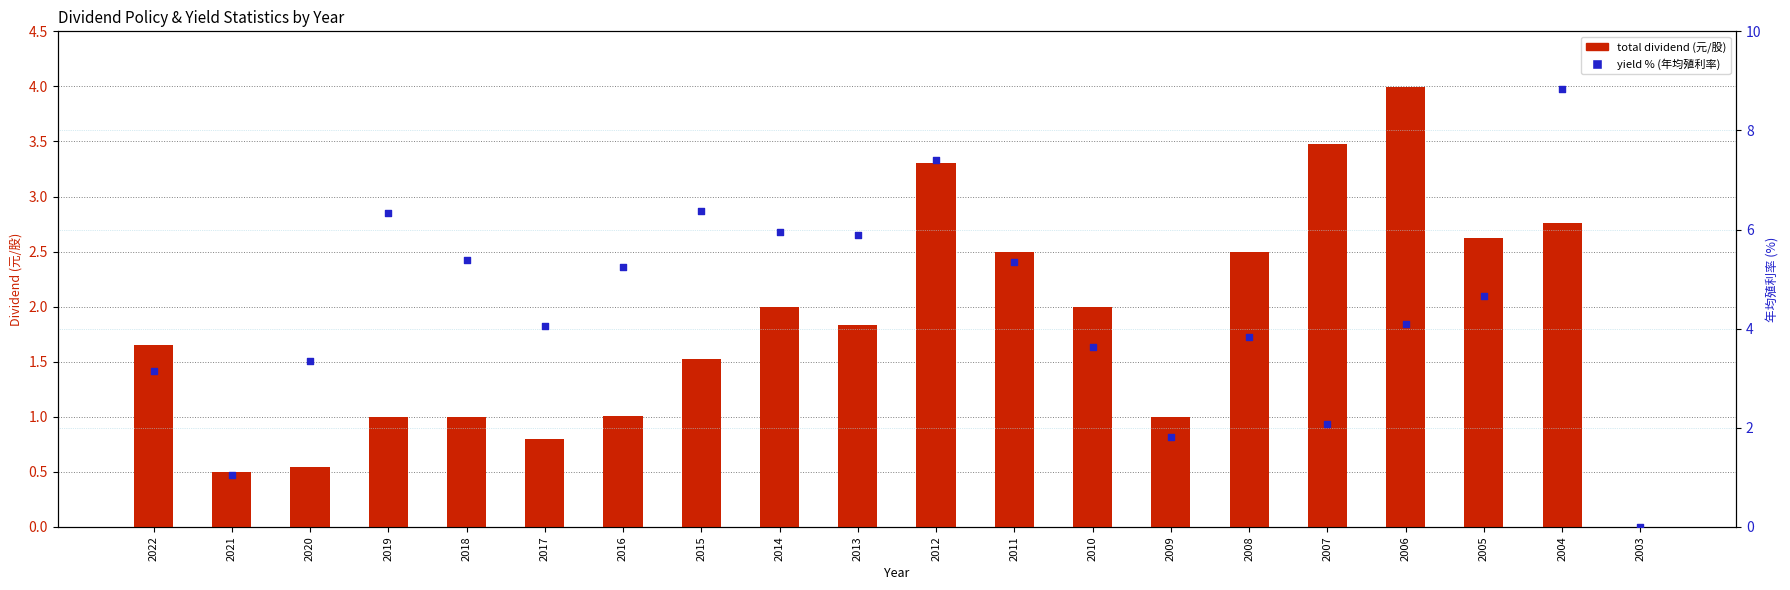

Is the value of total dividend (元/股) at 2017 greater than the value of yield % (年均殖利率) at 2008?

No